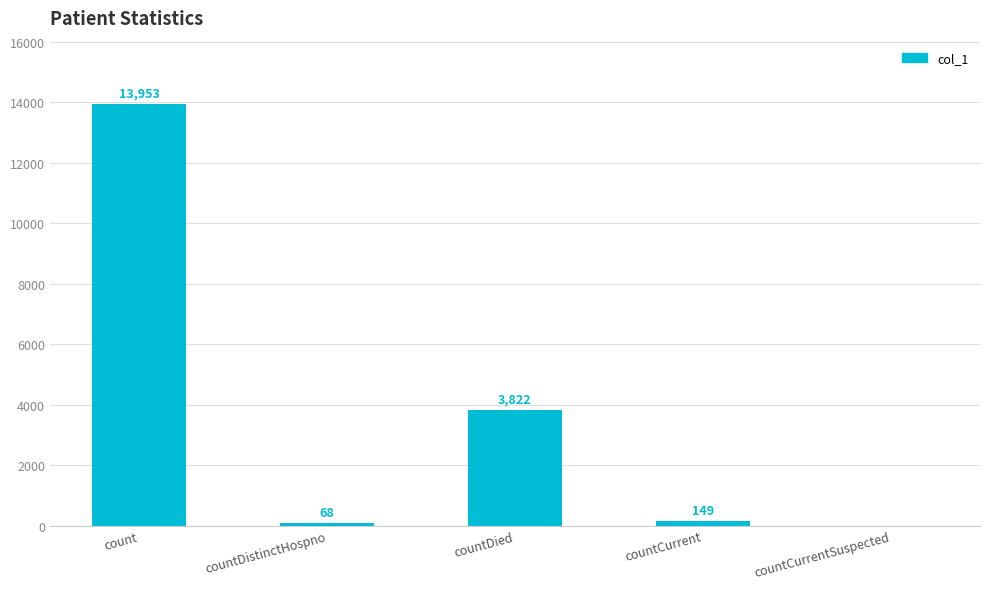

Reading left to right, what are all the values shown in this chart?

count=13953	countDistinctHospno=68	countDied=3822	countCurrent=149	countCurrentSuspected=0